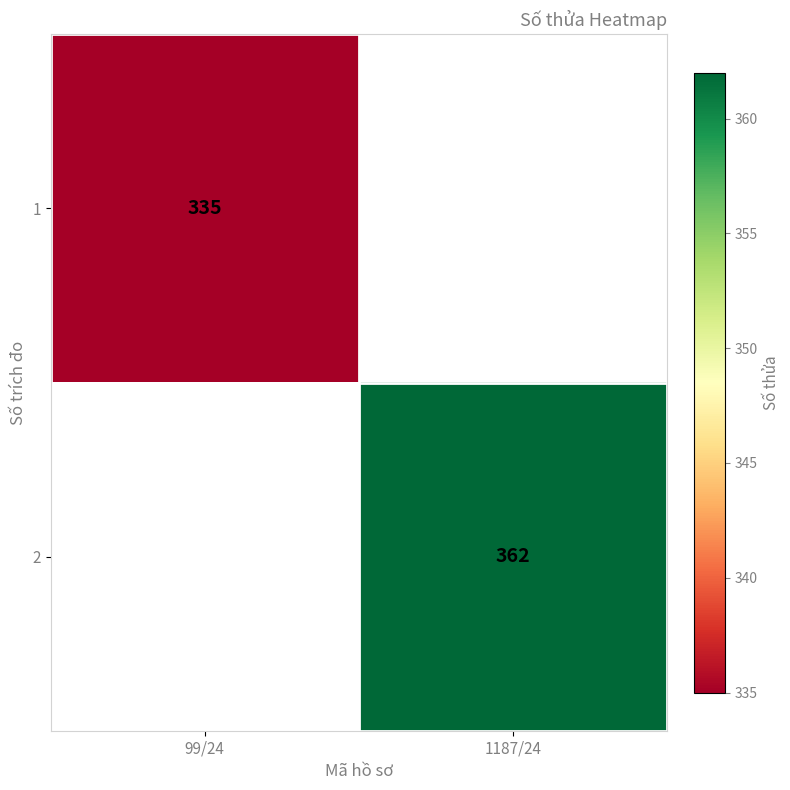

How many distinct data groups are displayed?

2